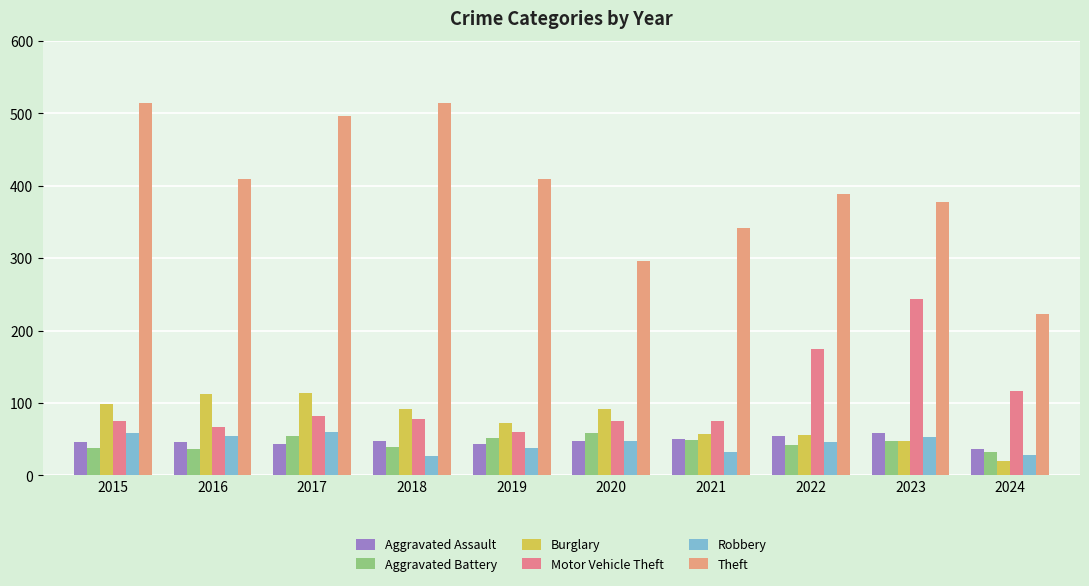

Reading right to left, what are all the values shown in this chart?

Aggravated Assault: 37	59	55	50	48	44	48	44	46	46
Aggravated Battery: 32	47	42	49	59	51	39	54	37	38
Burglary: 20	47	56	57	92	72	92	114	112	98
Motor Vehicle Theft: 116	243	175	75	75	60	78	82	67	75
Robbery: 28	53	46	32	48	38	27	60	54	59
Theft: 223	378	388	341	296	409	515	497	409	515